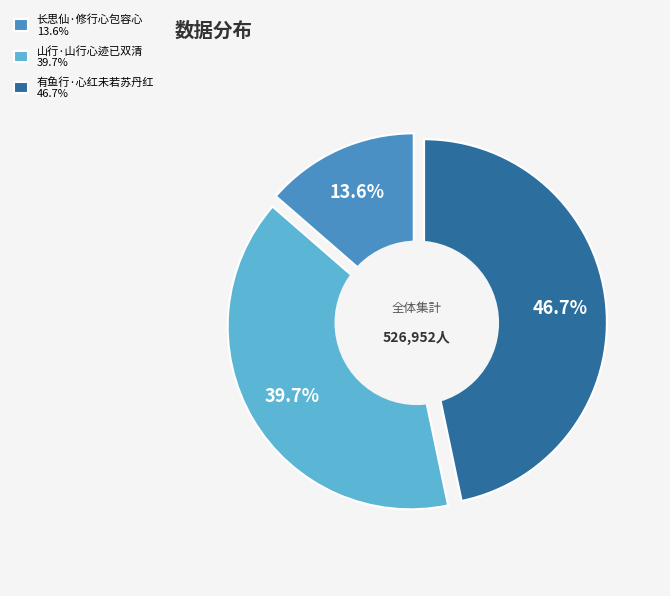

To the nearest percent, what is the combined percentage of 长思仙·修行心包容心 and 山行·山行心迹已双清?

53%